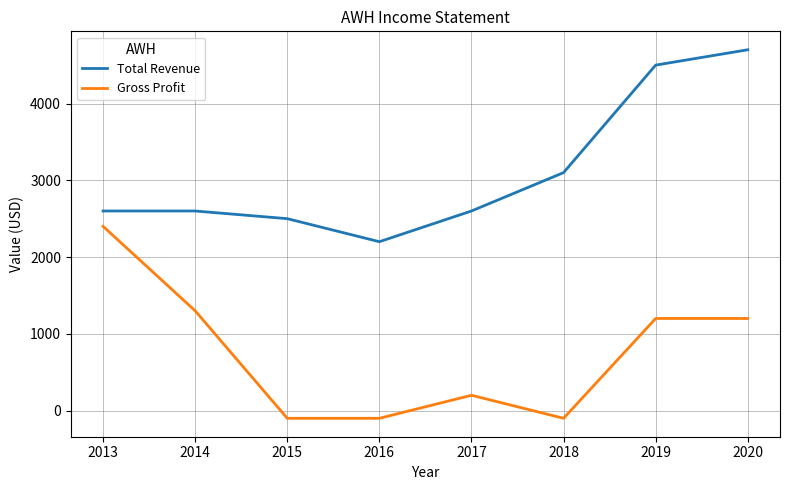

True or false: Total Revenue has a value of 2200 at 2016.

True